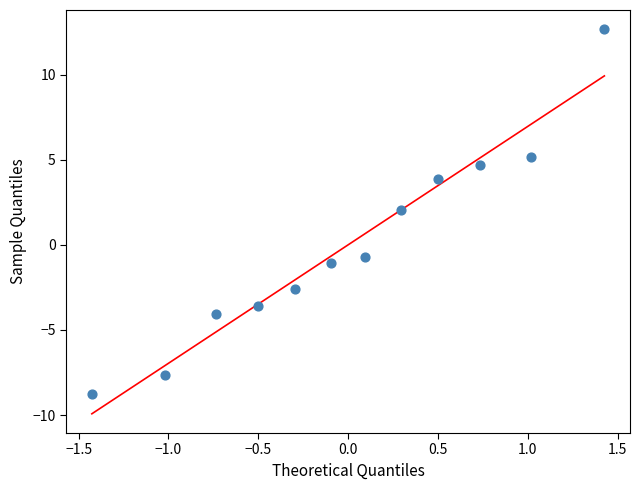

What Y value in the scatter plot is closest to 1?

2.0